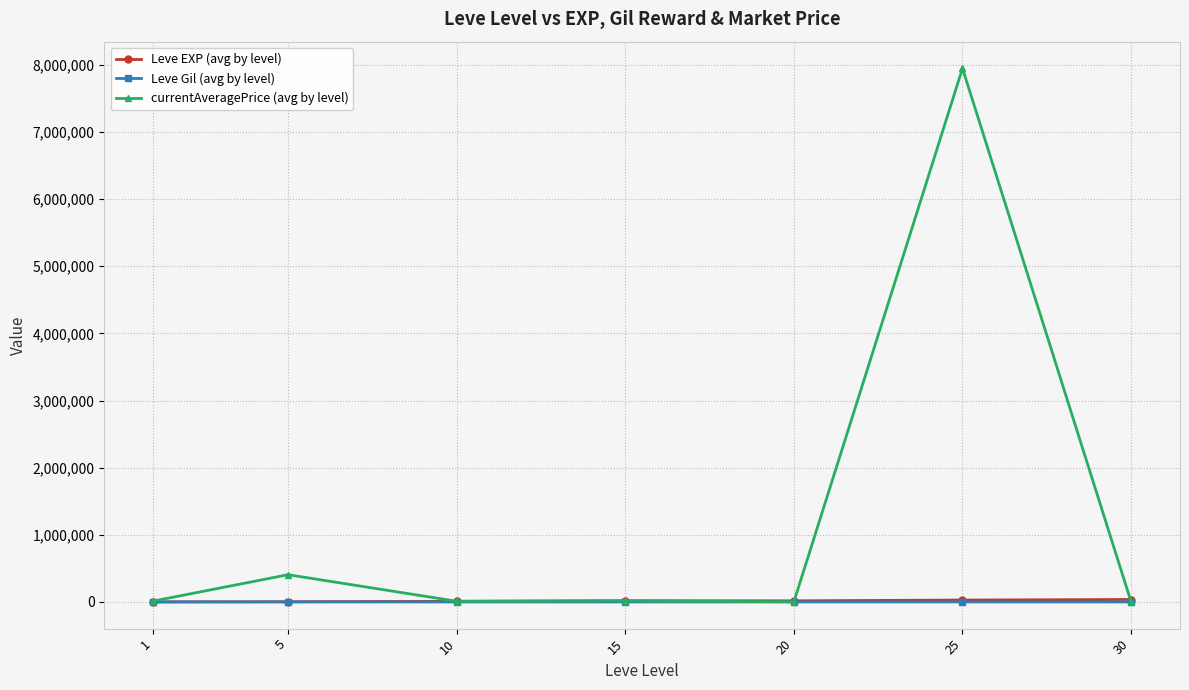

At which category is the sum across all series the highest?

25